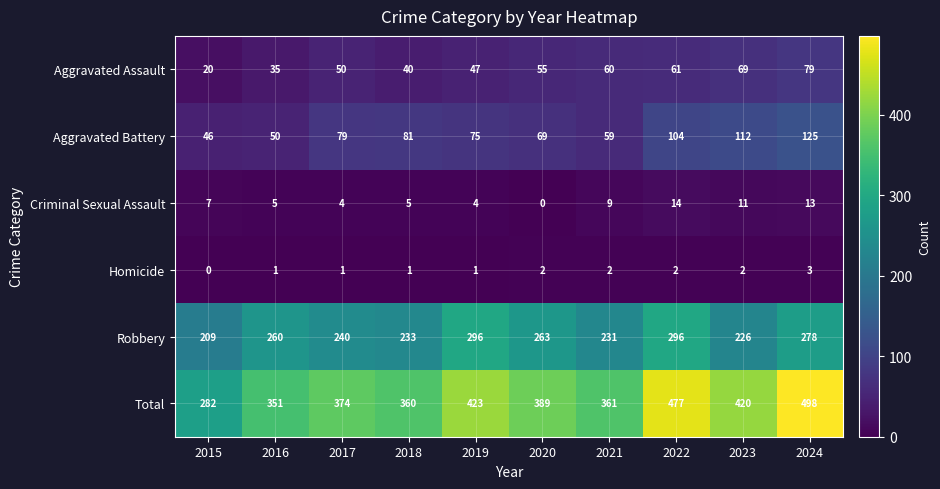

Rank the series at 2019 from highest to lowest value.

Total, Robbery, Aggravated Battery, Aggravated Assault, Criminal Sexual Assault, Homicide